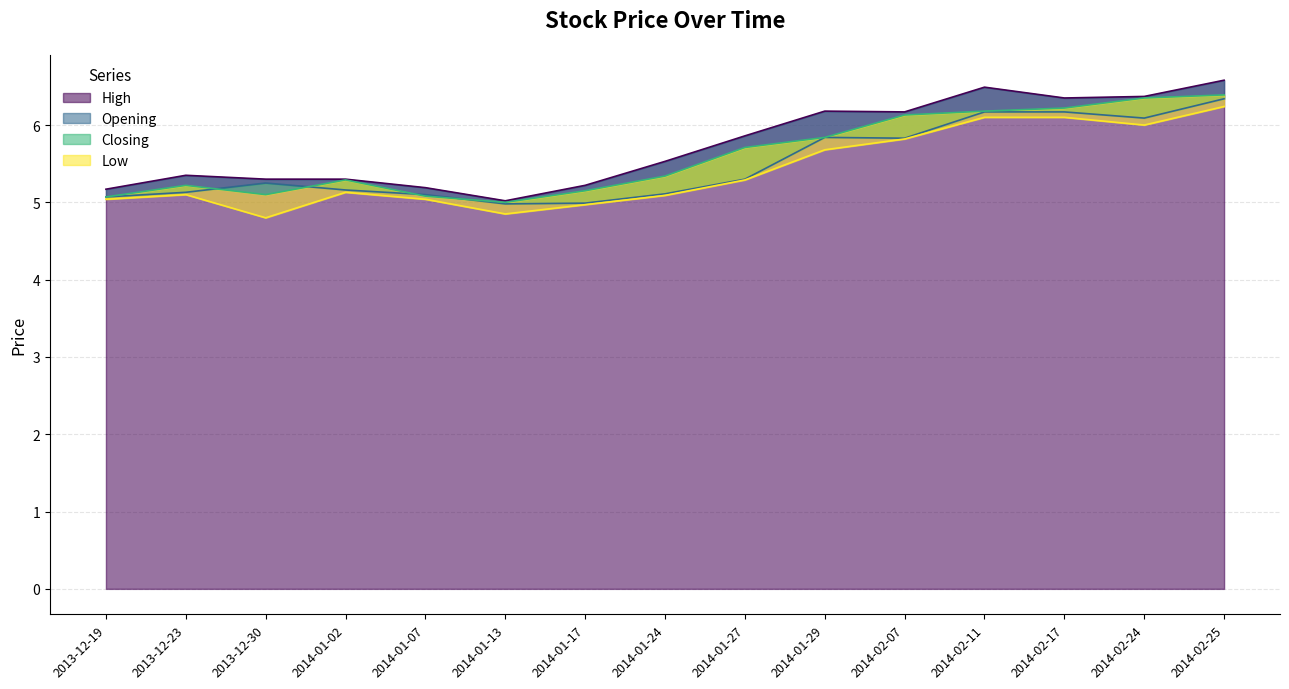

At which label does Closing reach its minimum?

2014-01-13